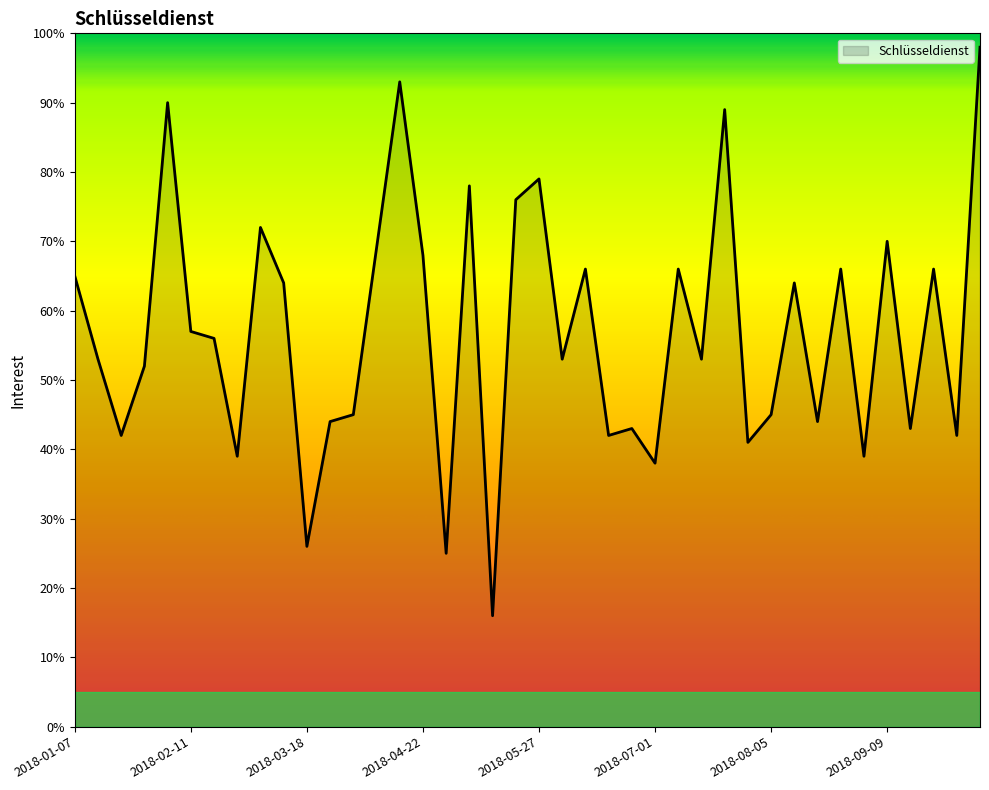

What is the smallest value displayed?

16